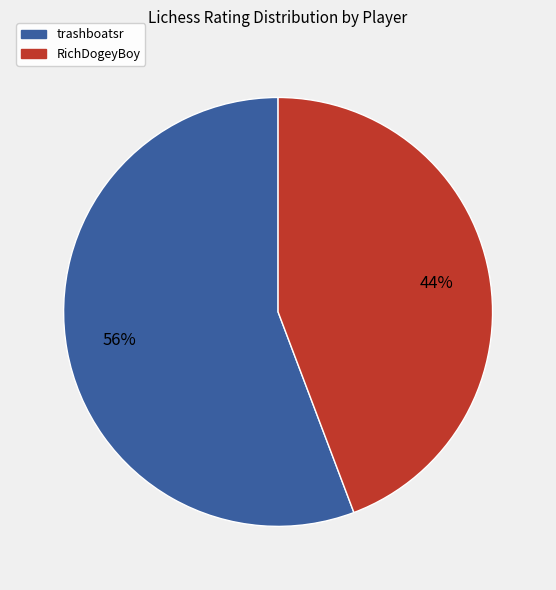

How many segments does this pie chart have?

2